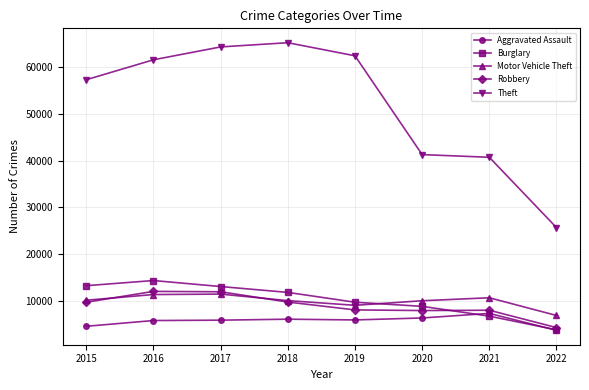

True or false: Theft has more than 1 interior local peaks.

False